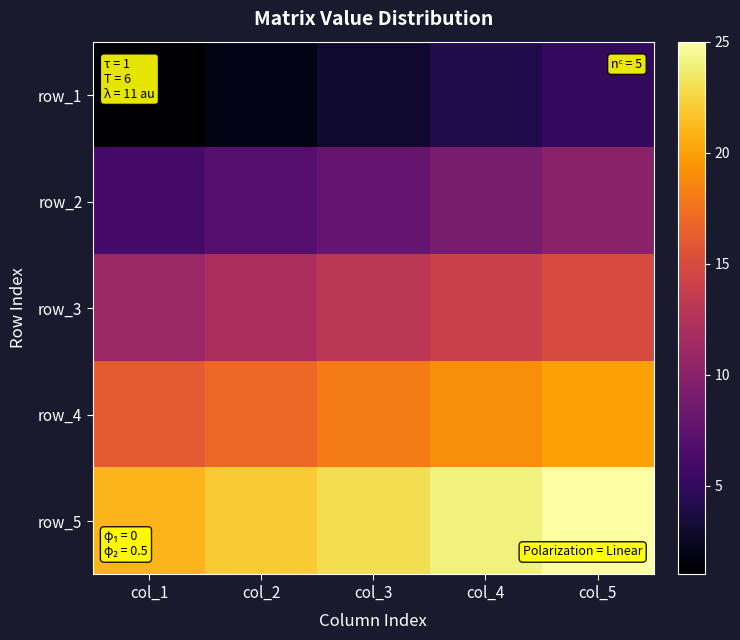

What is the difference between the maximum and minimum values in the row_2 series?

4